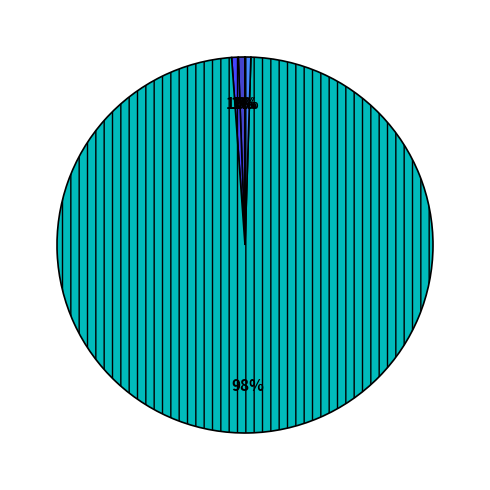

To the nearest percent, what is the difference between the largest and smallest slice percentages?

98%